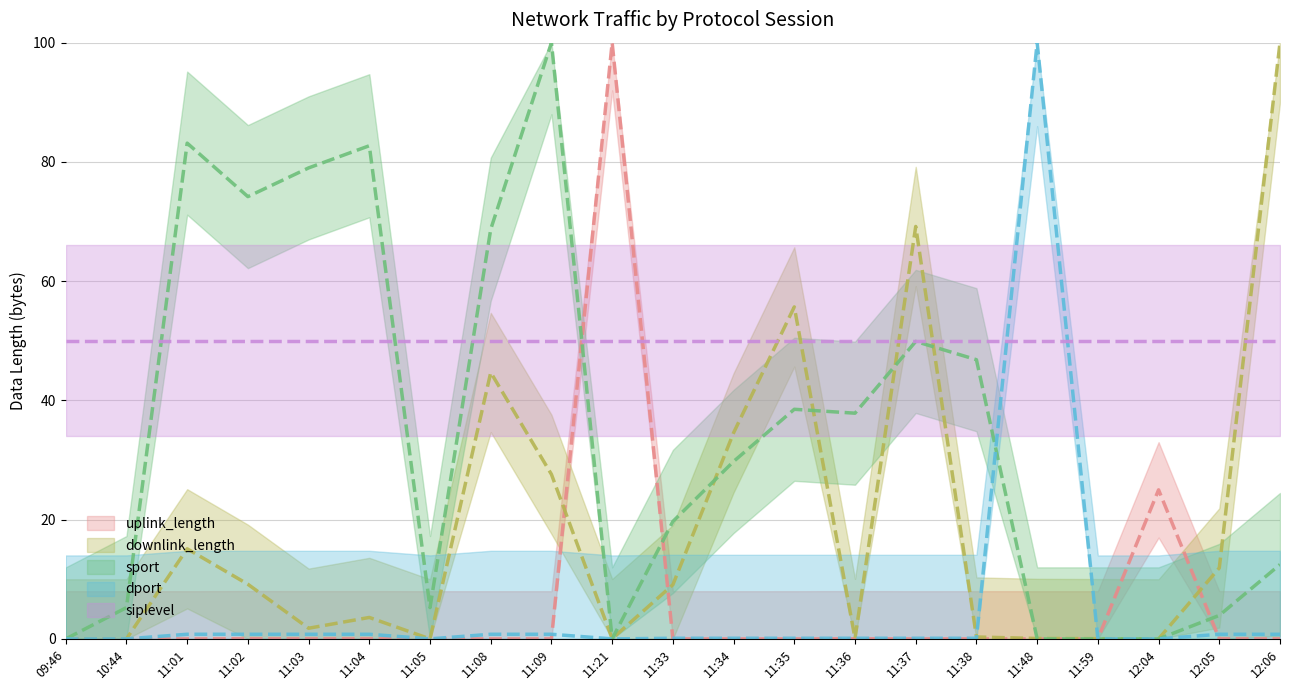

What is the sum of all uplink_length values?

125.1